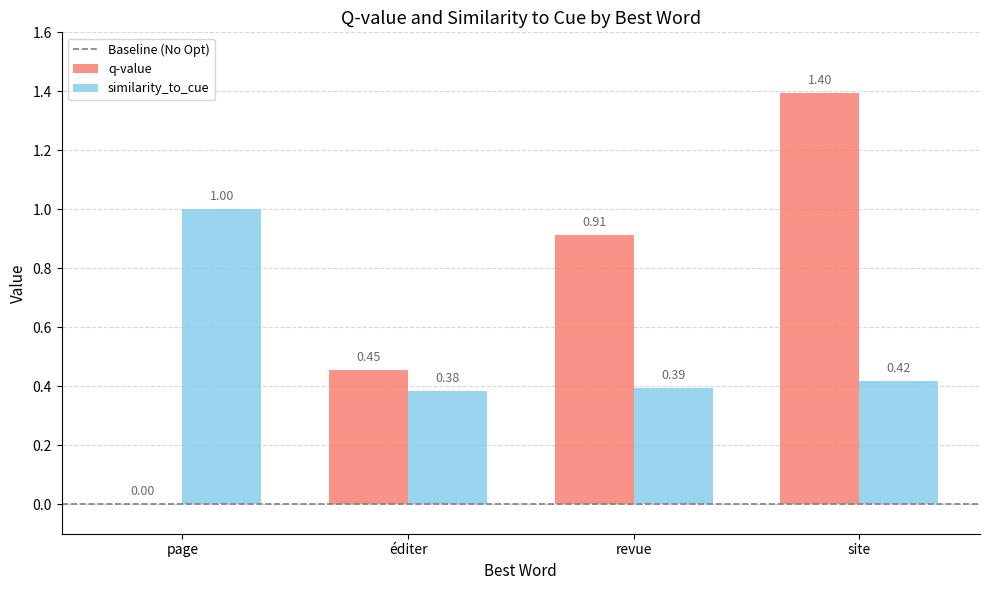

What is the sum of all q-value values?

2.8